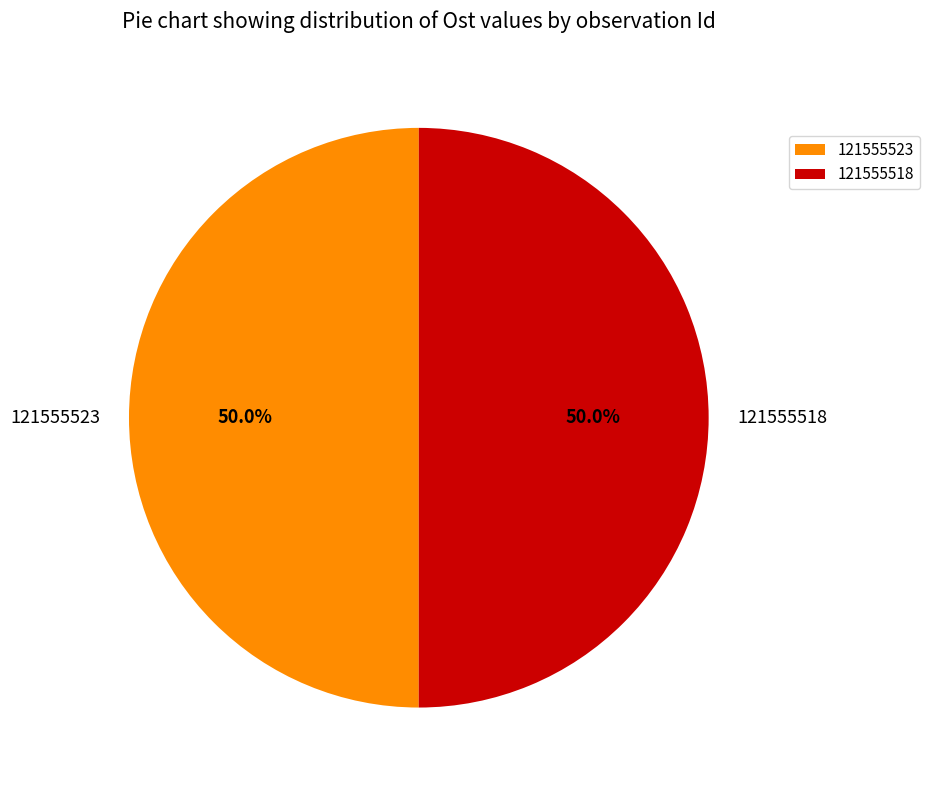

Approximately how many times larger is the value at 121555523 compared to 121555518?

1.0